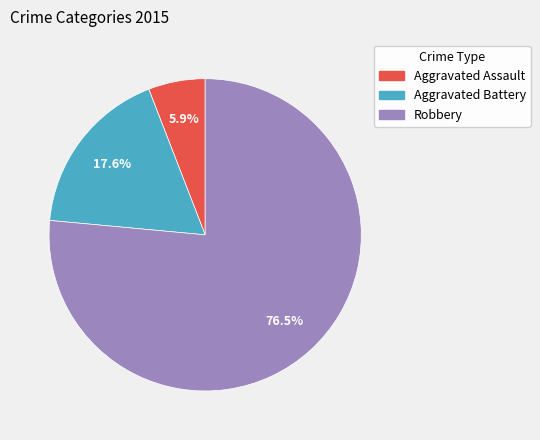

Rank the categories by value from highest to lowest.

Robbery, Aggravated Battery, Aggravated Assault